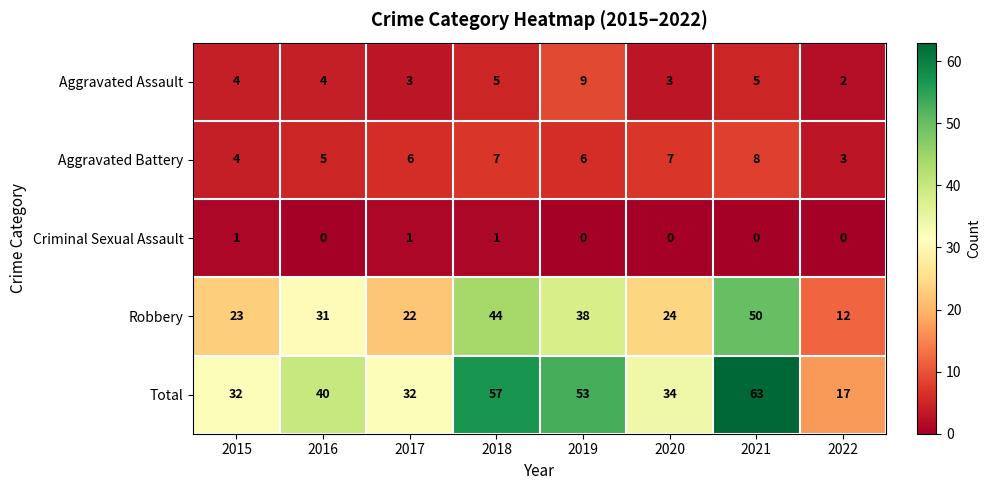

What is the sum of the Robbery values at 2022 and 2015?

35